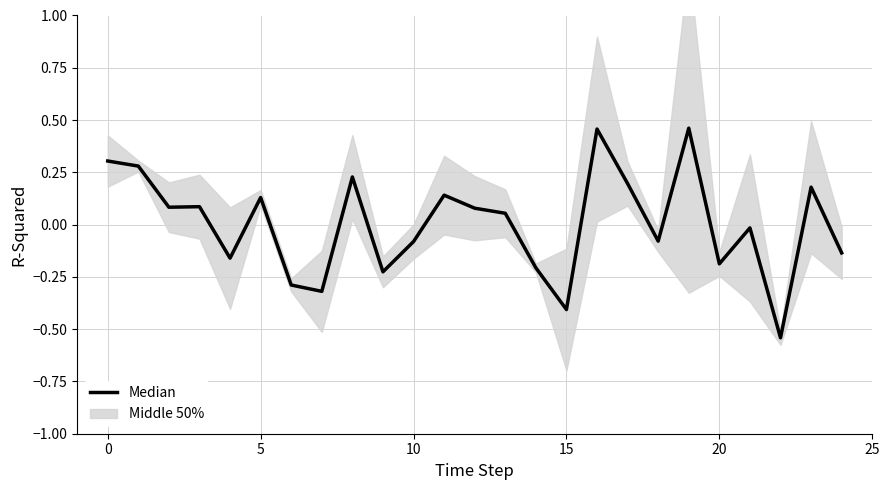

What is the maximum value shown in the chart?

0.5